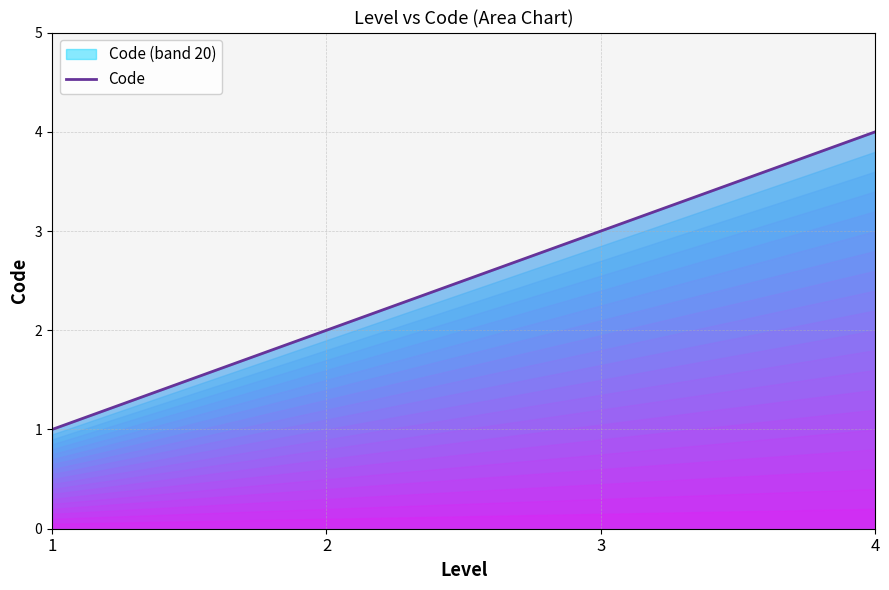

Where is the data nearest to the value 2?

2